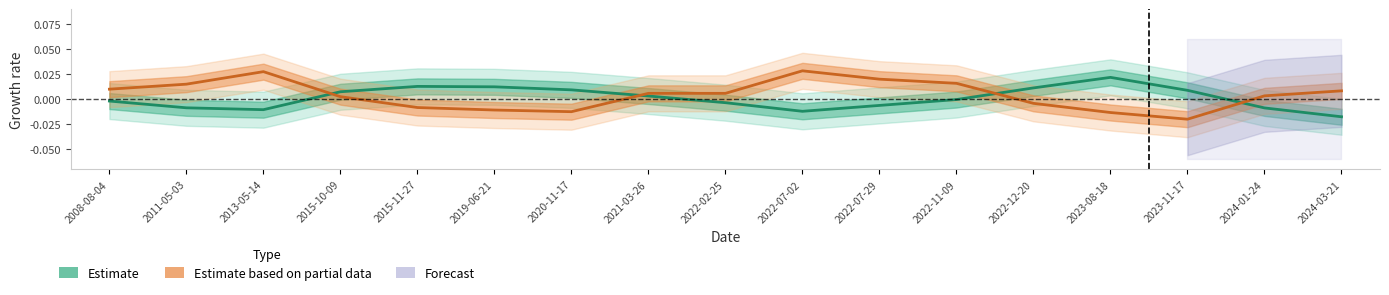

Which series has the largest total across all categories?

Estimate based on partial data (Play Count)